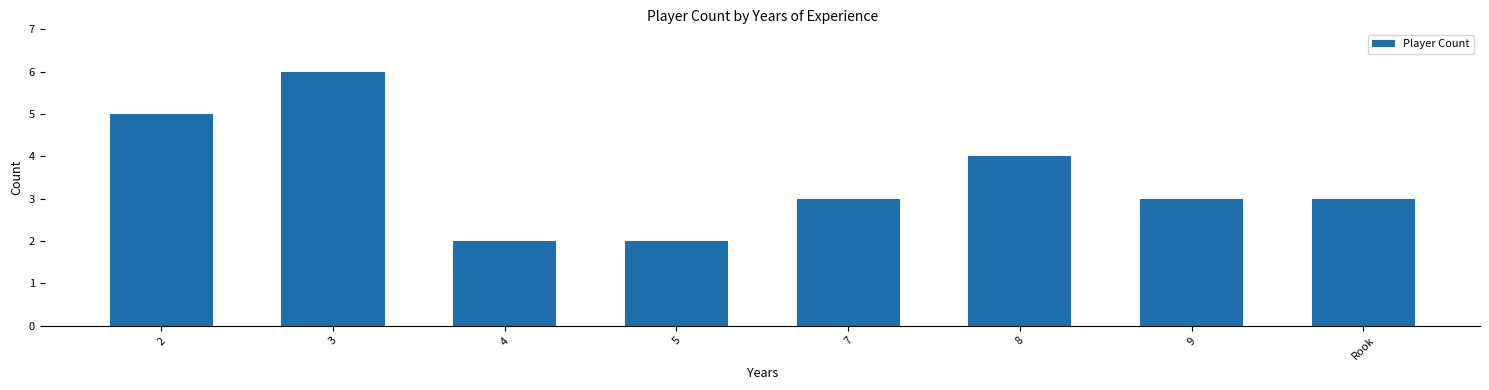

What is the value of the 4th bar from the left?

2